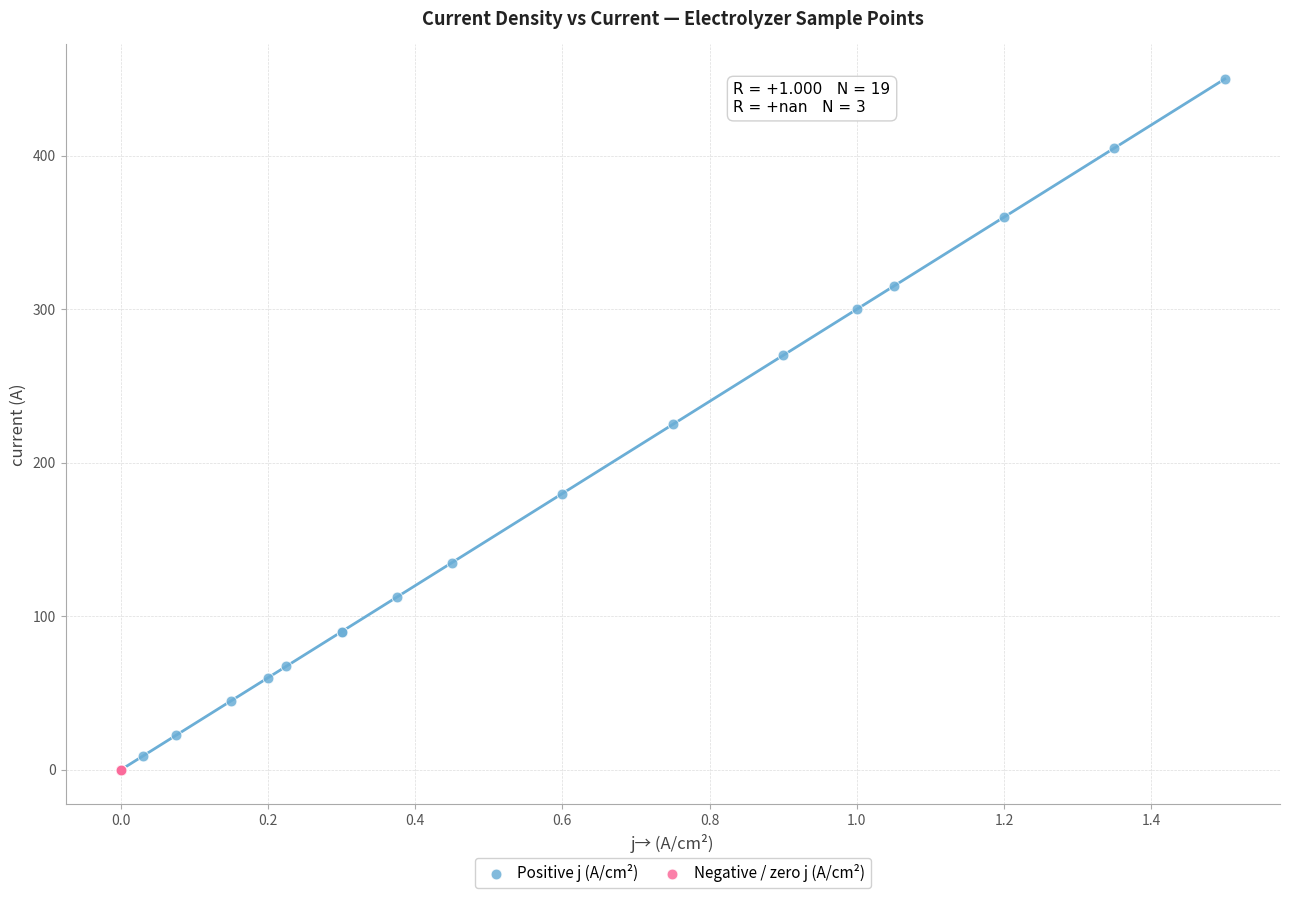

Which series has the widest spread of Y values?

Positive j (A/cm²)